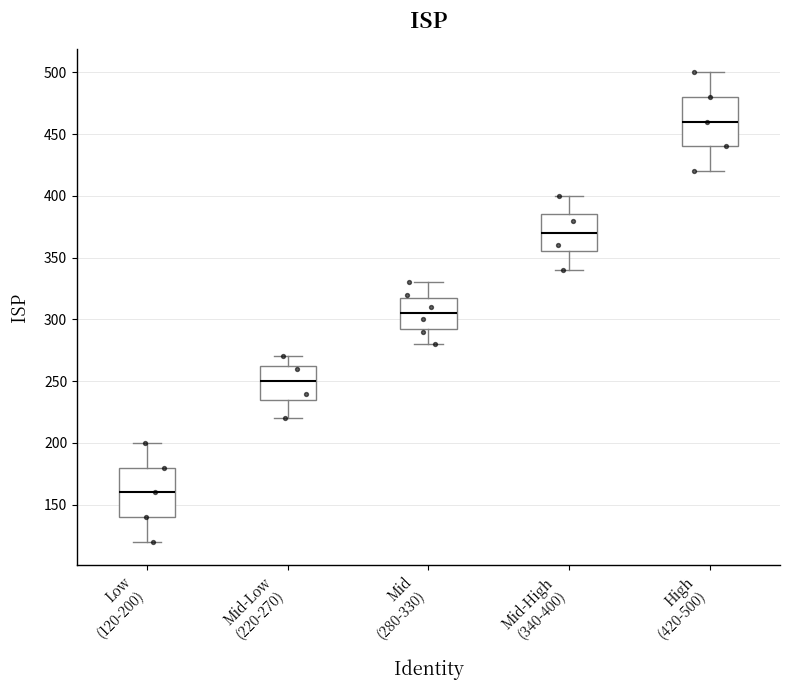

Which box has the lowest median line?

Low (120-200)